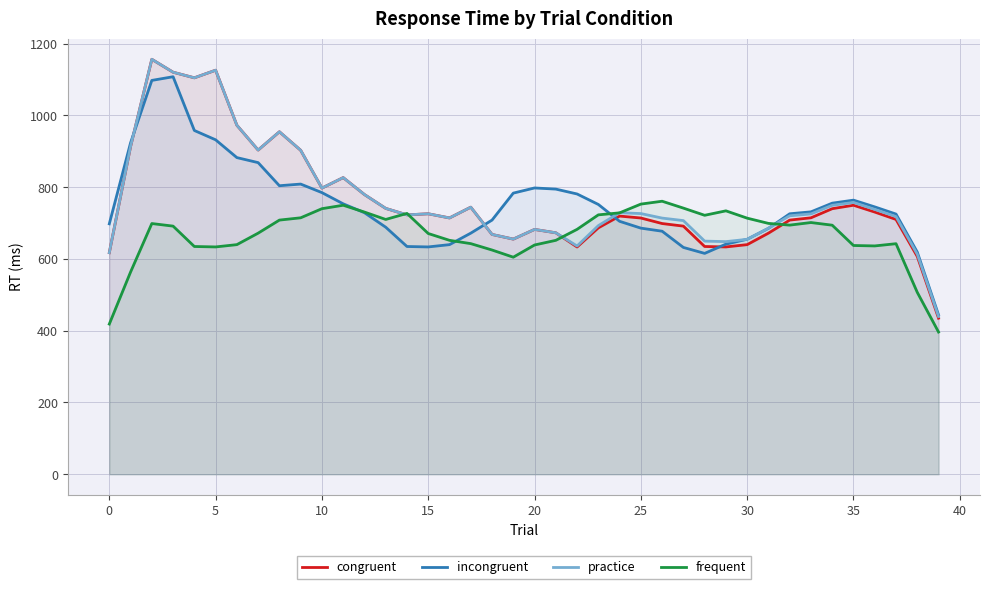

Is it true that frequent equals 1205.6 at 25?

False